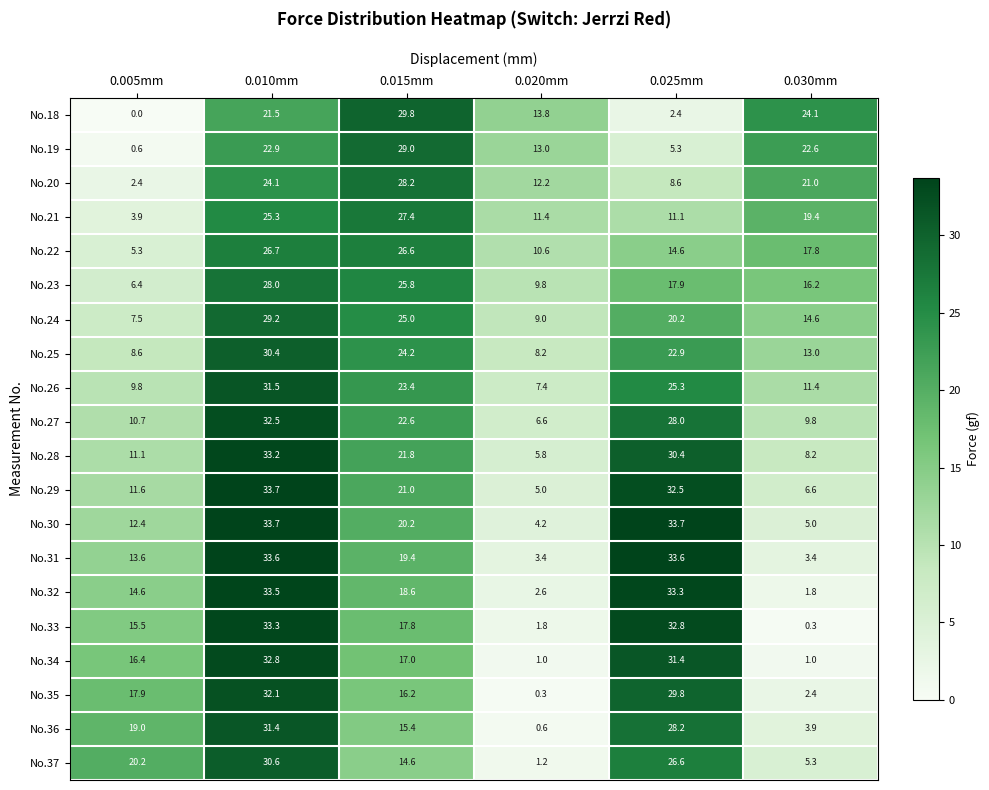

What is the highest value of the No.20 series?

28.2